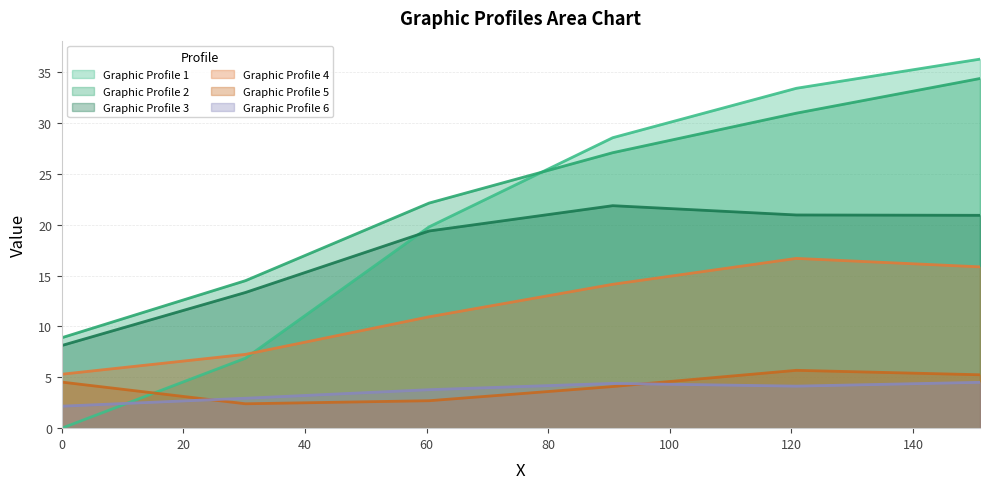

What are all the series names shown in the legend?

Graphic Profile 1, Graphic Profile 2, Graphic Profile 3, Graphic Profile 4, Graphic Profile 5, Graphic Profile 6